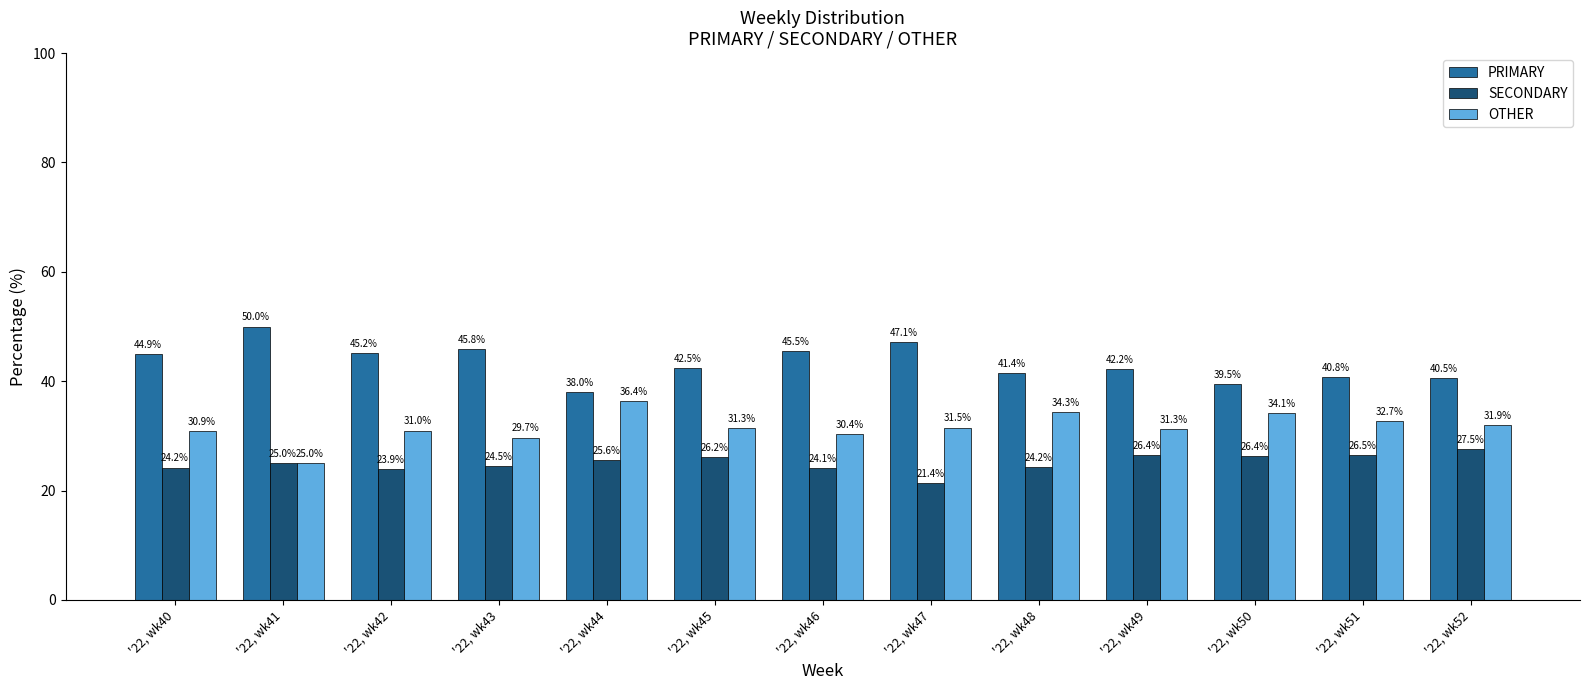

At which label does PRIMARY reach its peak?

'22, wk41